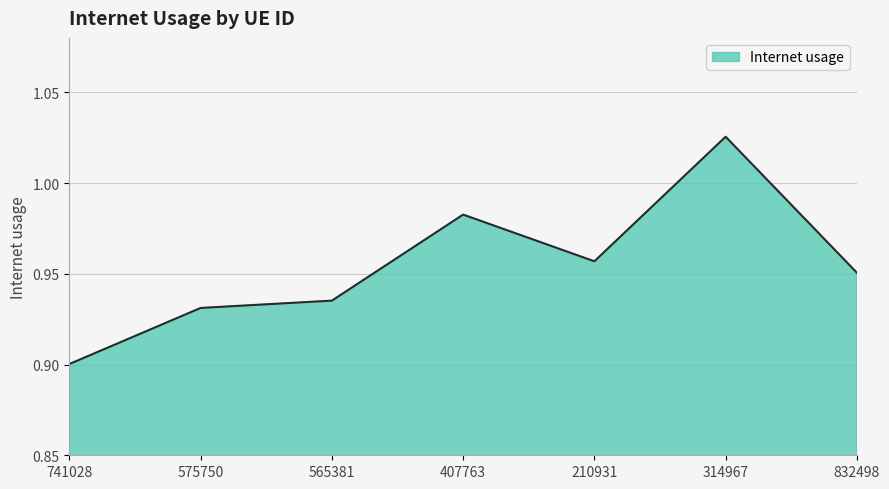

What is the change in value from 314967 to 832498?

-0.1